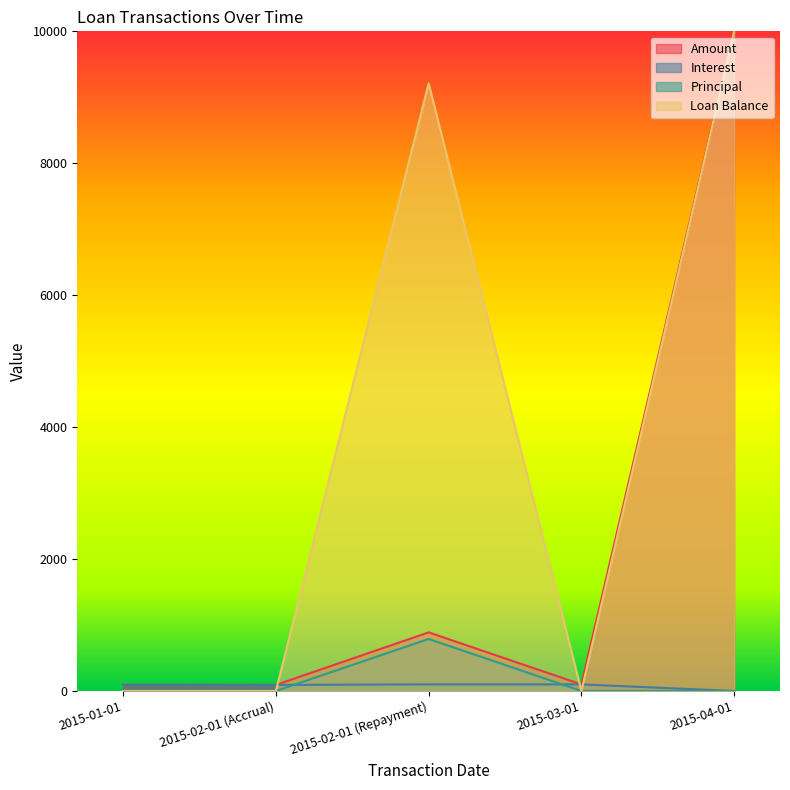

Between 2015-03-01 and 2015-04-01, which series saw the biggest shift?

Loan Balance